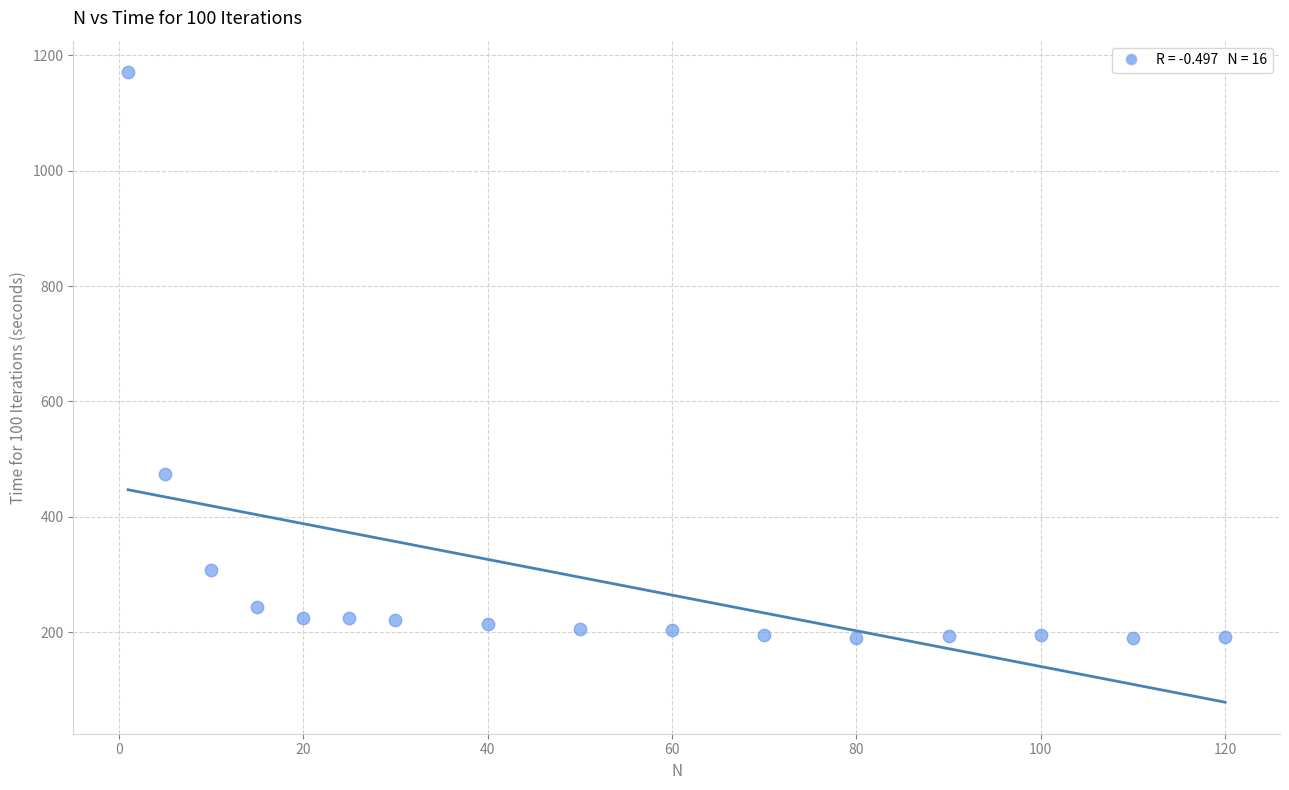

What is the range of Y values (max minus min)?

981.2